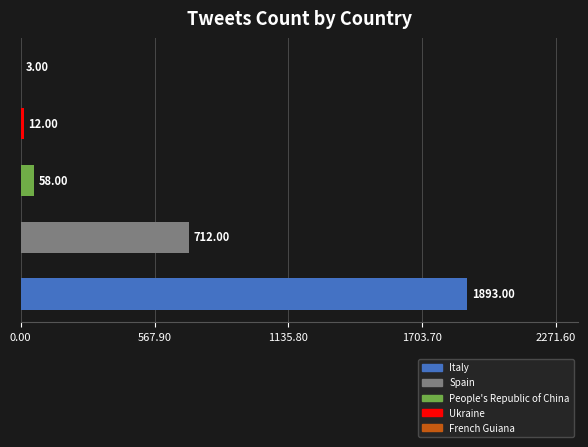

What is the sum of all values?

2678